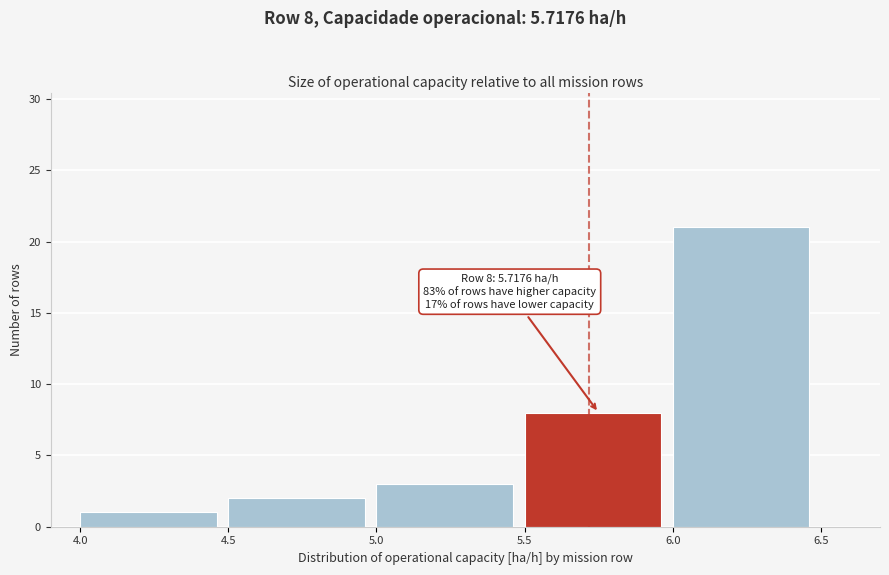

Over which range of the x-axis is the bar tallest?

6.0 to 6.5